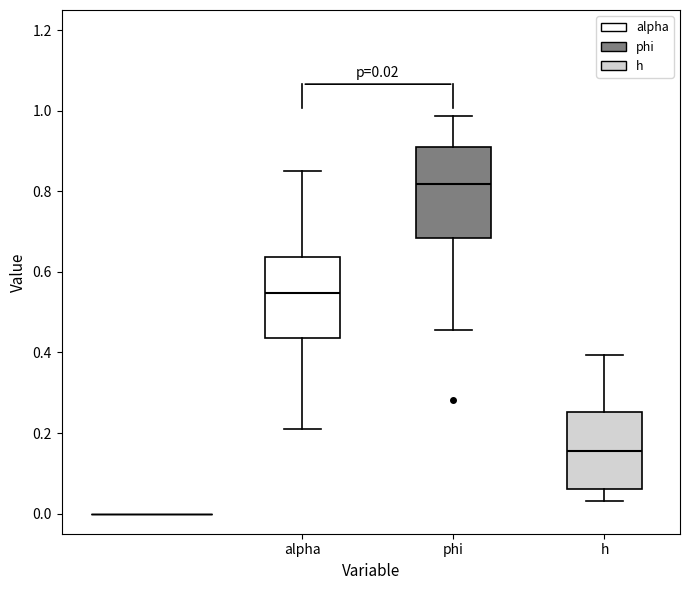

Which box is the tallest, from its lower edge to its upper edge?

phi